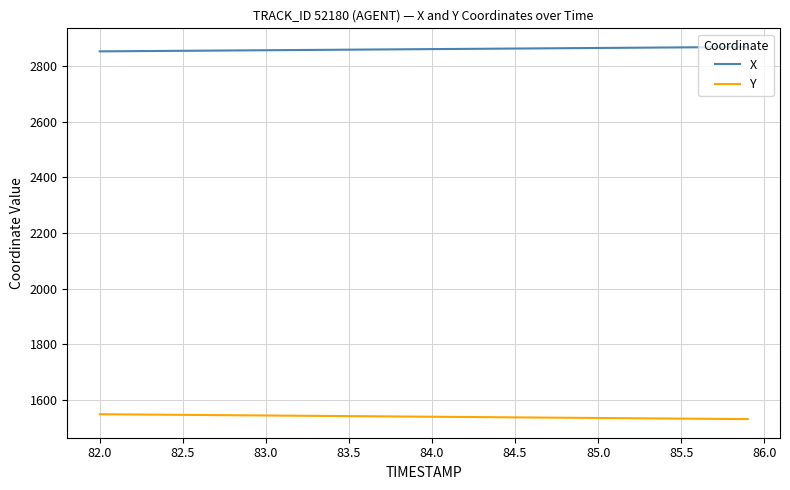

List the series in order of their overall mean, lowest first.

Y, X